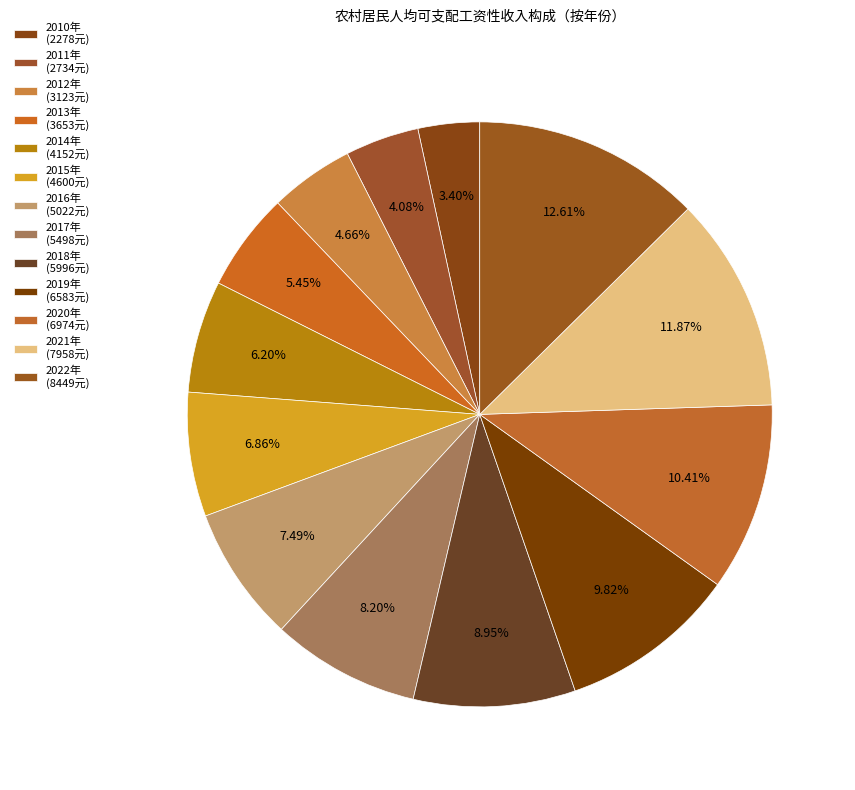

To the nearest percent, what portion does 2020年 represent?

10%